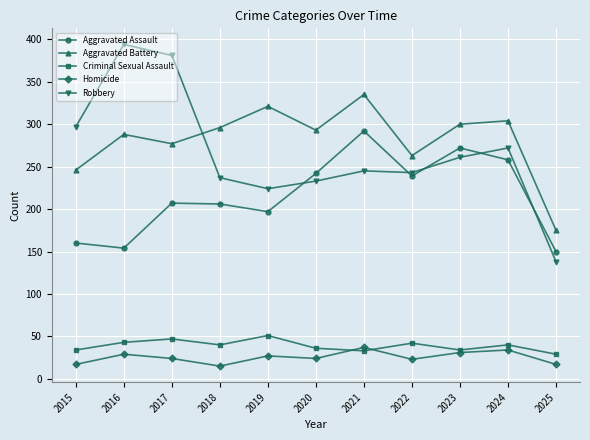

True or false: Criminal Sexual Assault has a value of 22 at 2024.

False